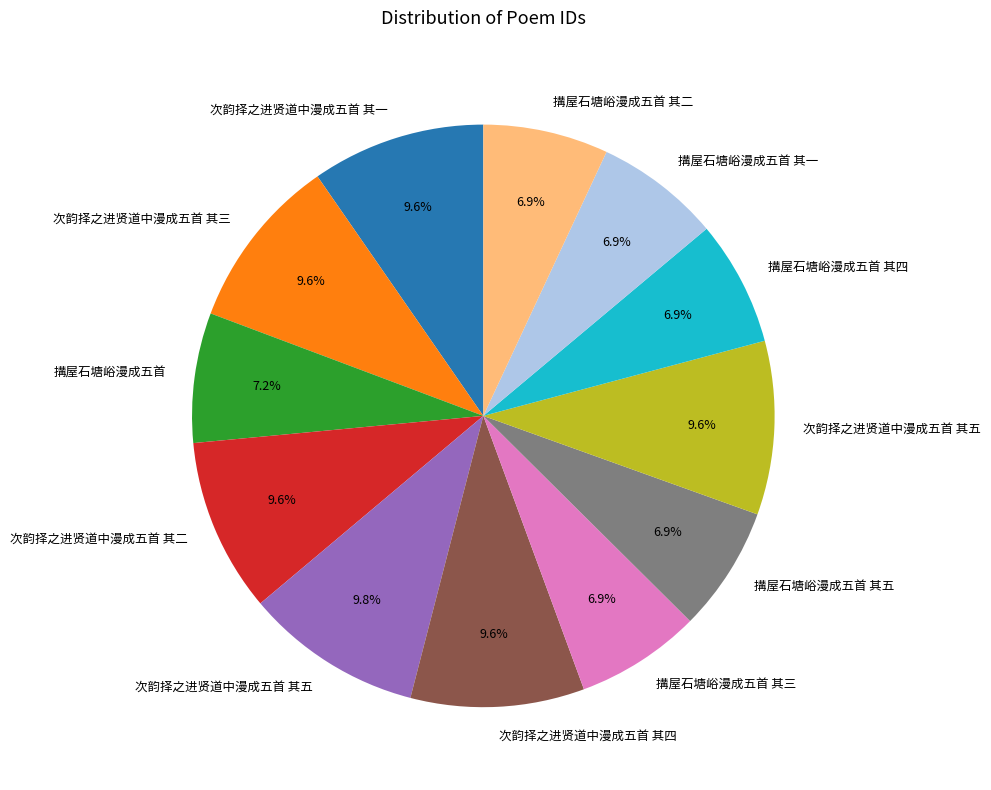

Does any single category account for the majority?

No